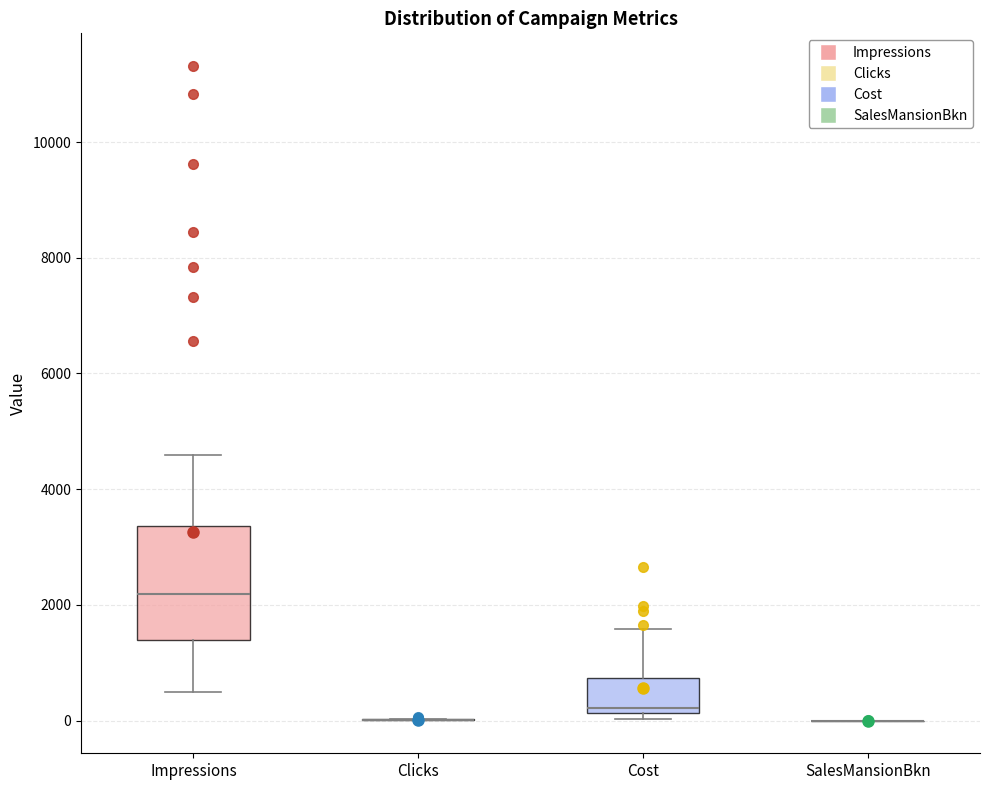

Reading left to right, read every box against the y-axis: the position of its median line, the range the box covers, and the ends of its whiskers. The values are not printed on the chart, so give them approximately, as read against the axis.

Impressions: median 2200, box 1400 to 3400, whiskers 400 to 4600
Clicks: box collapsed to a line at 0, whiskers 0 to 0
Cost: median 200 (just above the box's lower edge), box 200 to 800, whiskers 0 to 1600
SalesMansionBkn: box collapsed to a line at 0, whiskers 0 to 0